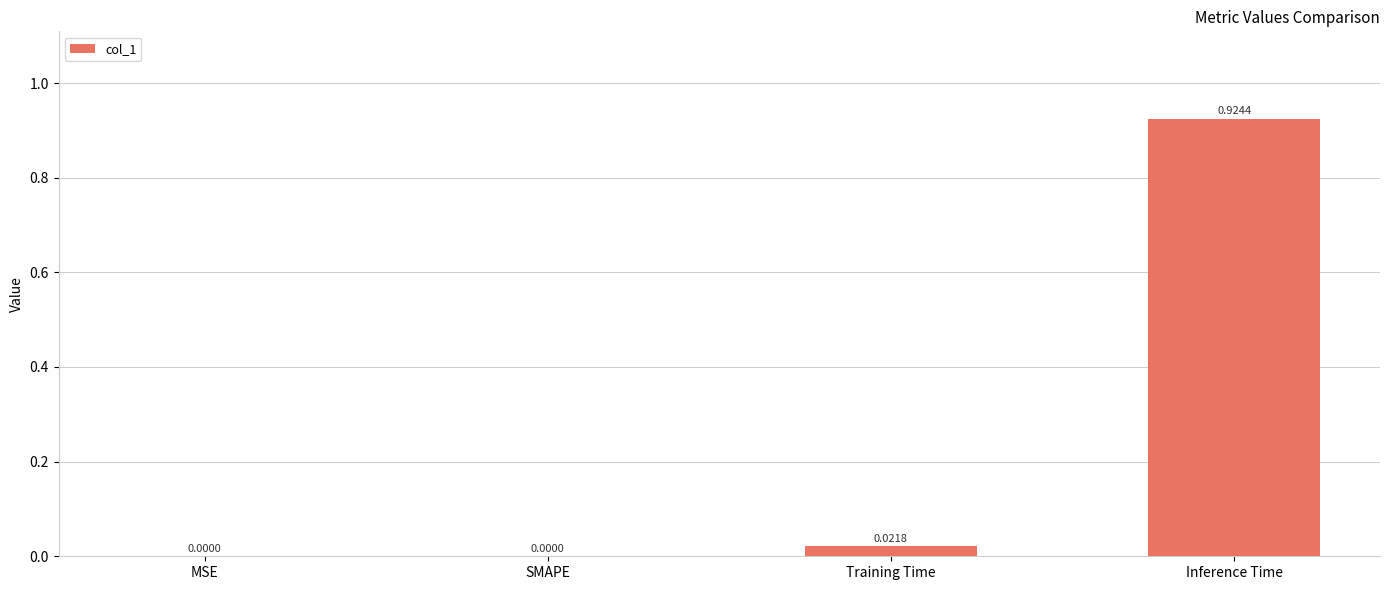

How many distinct data groups are displayed?

1